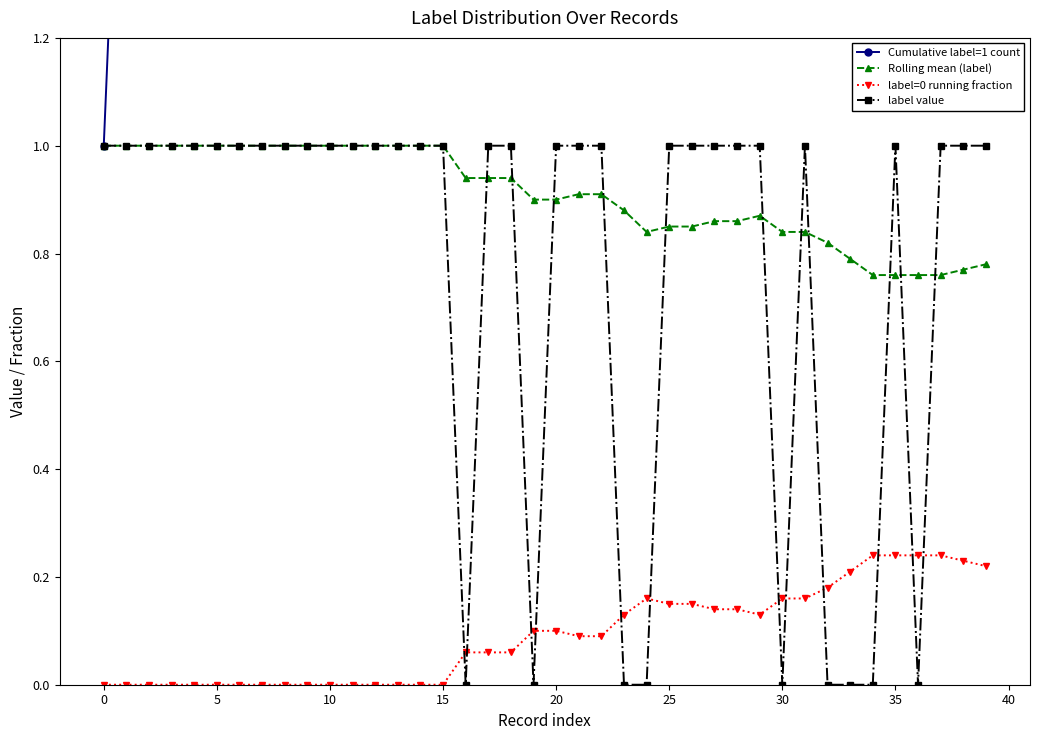

True or false: label=0 running fraction and Rolling mean (label) cross at least once.

False